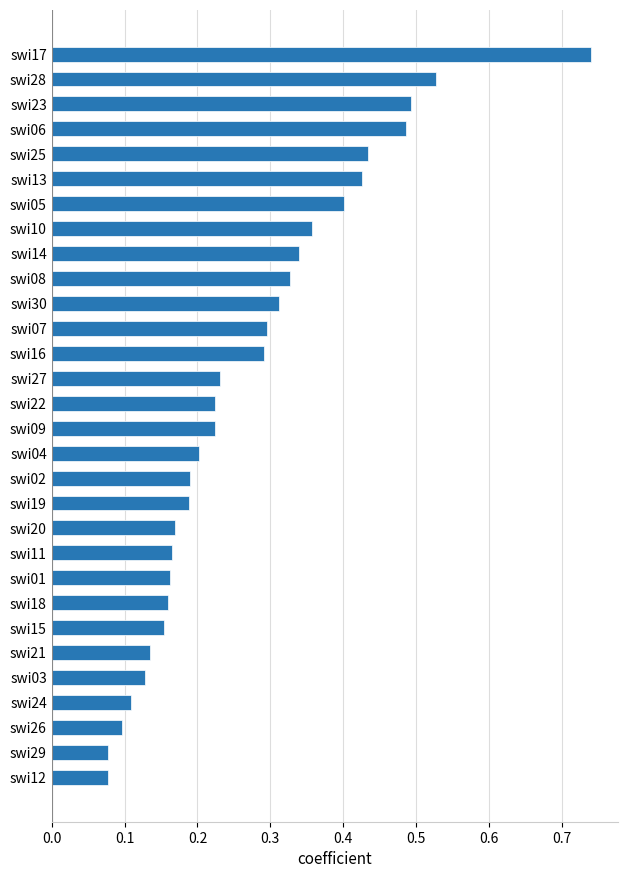

Is it true that the value at swi20 is 0.3?

False